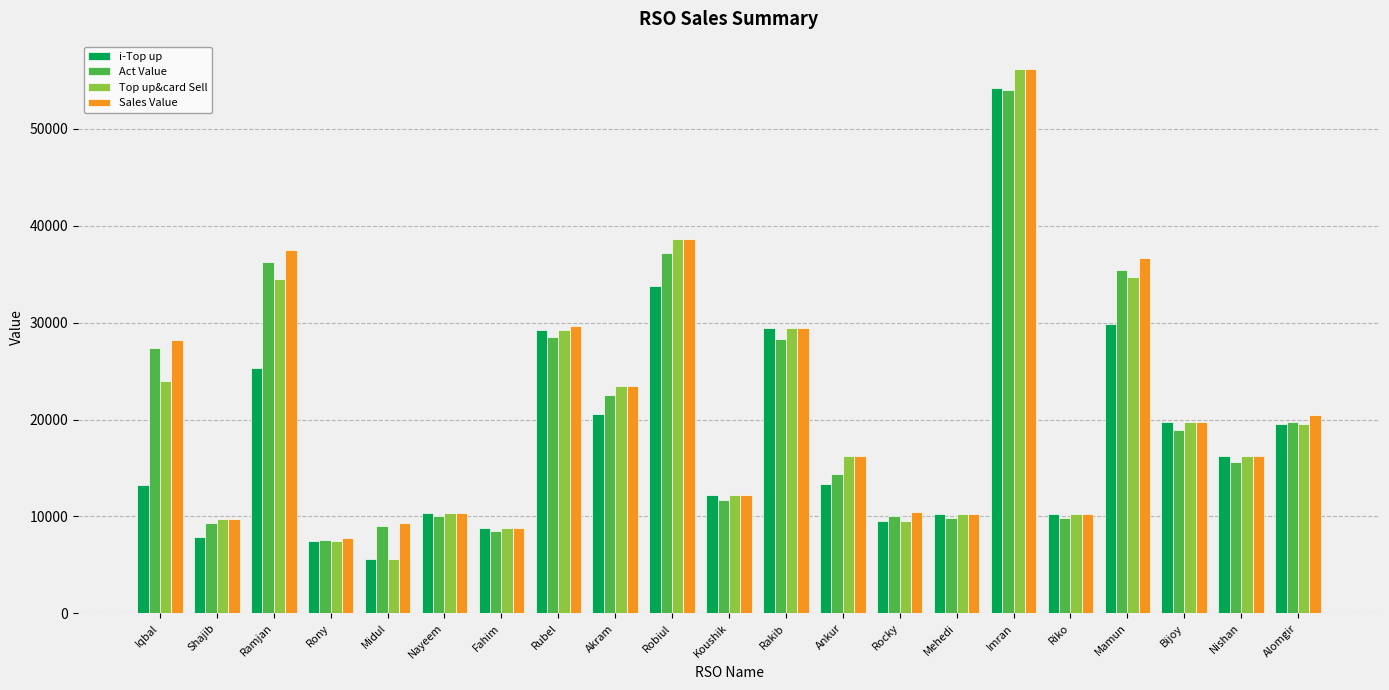

How many values in the Act Value series exceed 15622?

11